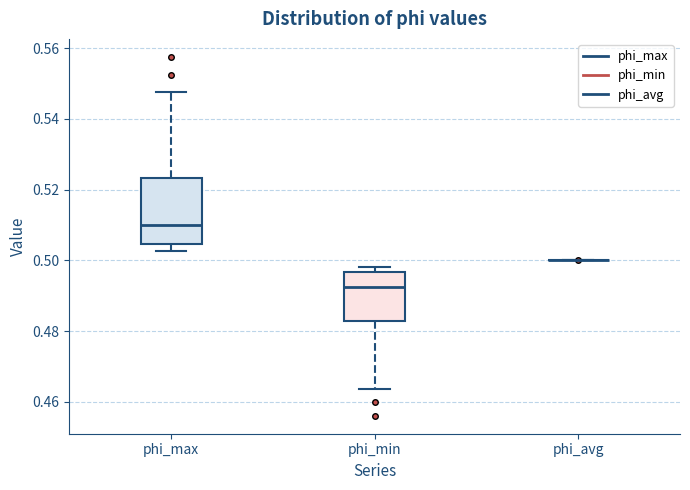

Reading left to right, read every box against the y-axis: the position of its median line, the range the box covers, and the ends of its whiskers. The values are not printed on the chart, so give them approximately, as read against the axis.

phi_max: median 0.510, box 0.504 to 0.524, whiskers 0.502 to 0.548
phi_min: median 0.492, box 0.482 to 0.496, whiskers 0.464 to 0.498
phi_avg: box collapsed to a line at 0.500, whiskers 0.500 to 0.500